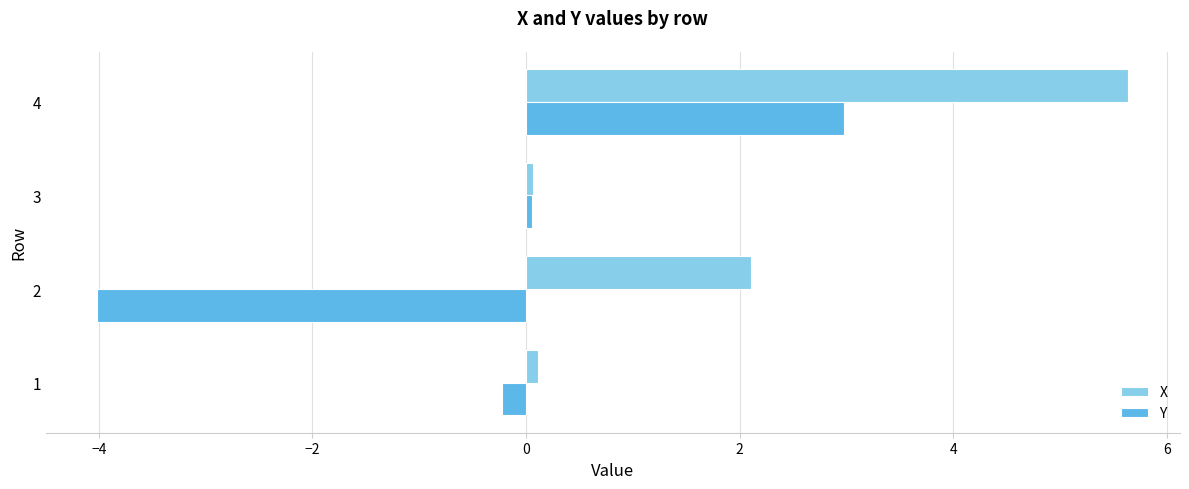

At which category does the chart reach its minimum across all series?

2